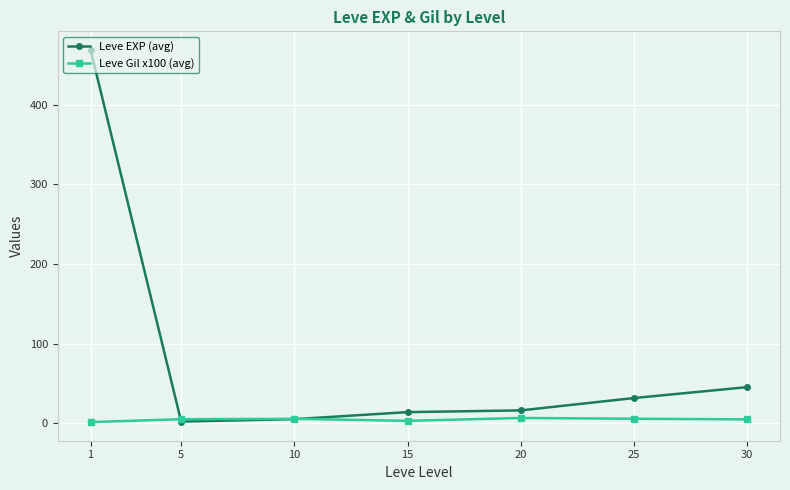

What is the sum of all Leve EXP (avg) values?

584.0